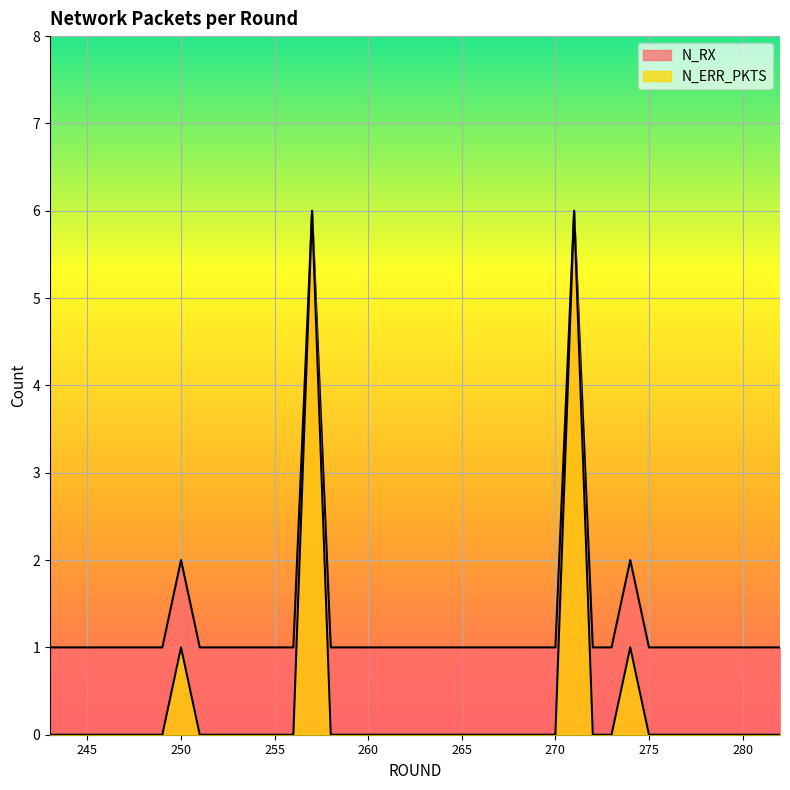

How many data points in N_RX are above 1?

4